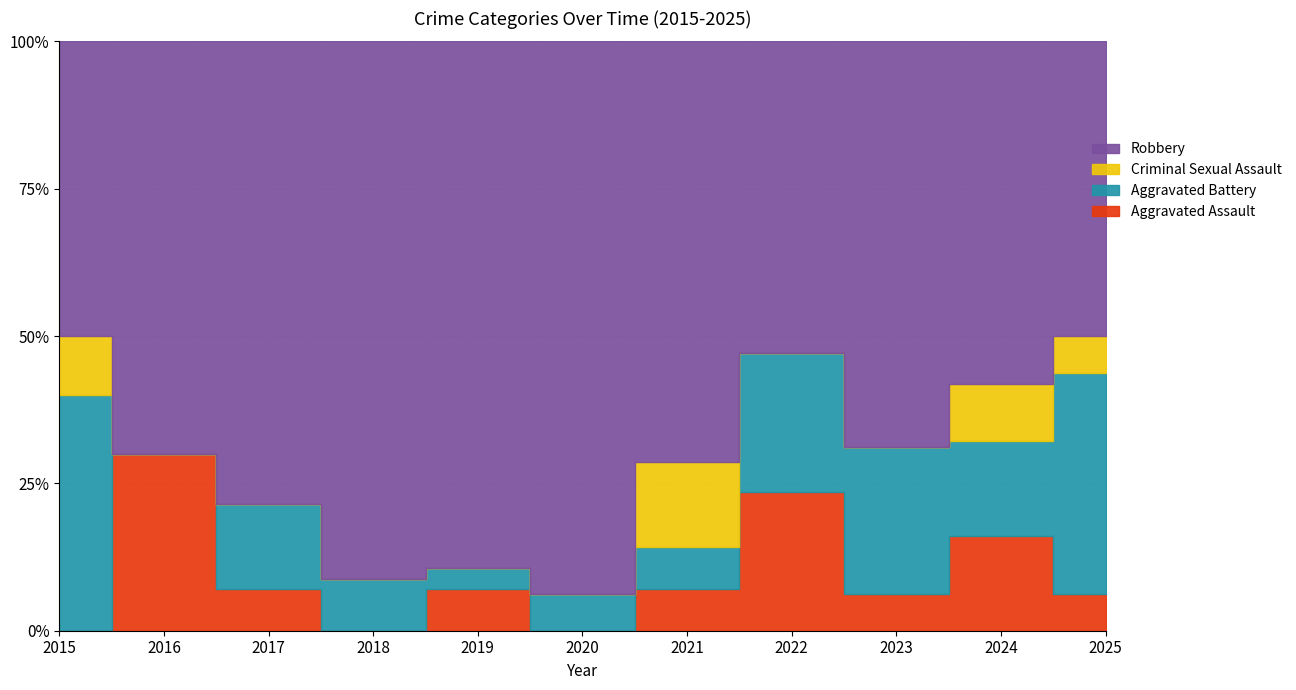

True or false: Robbery has a value of 9 at 2020.

False